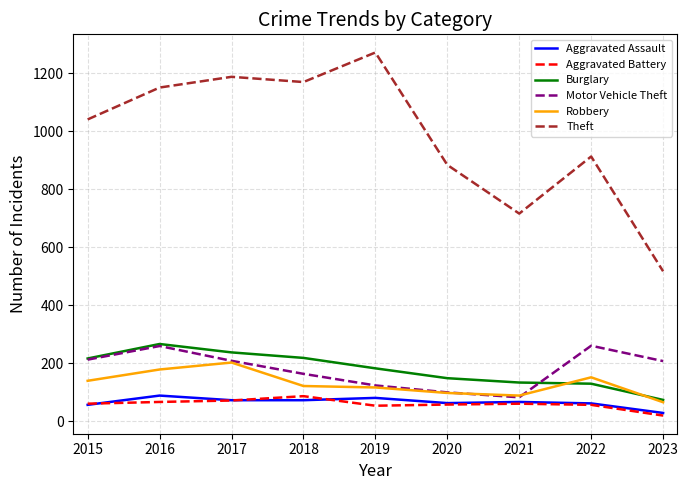

What is the total value across all series at 2018?

1830